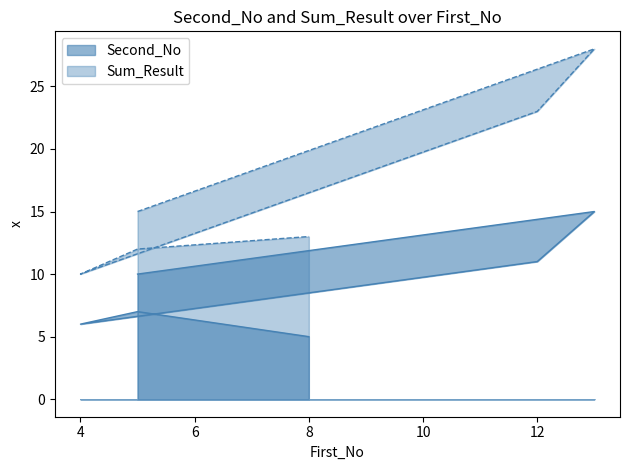

Rank the series at 5 from lowest to highest value.

Second_No, Sum_Result